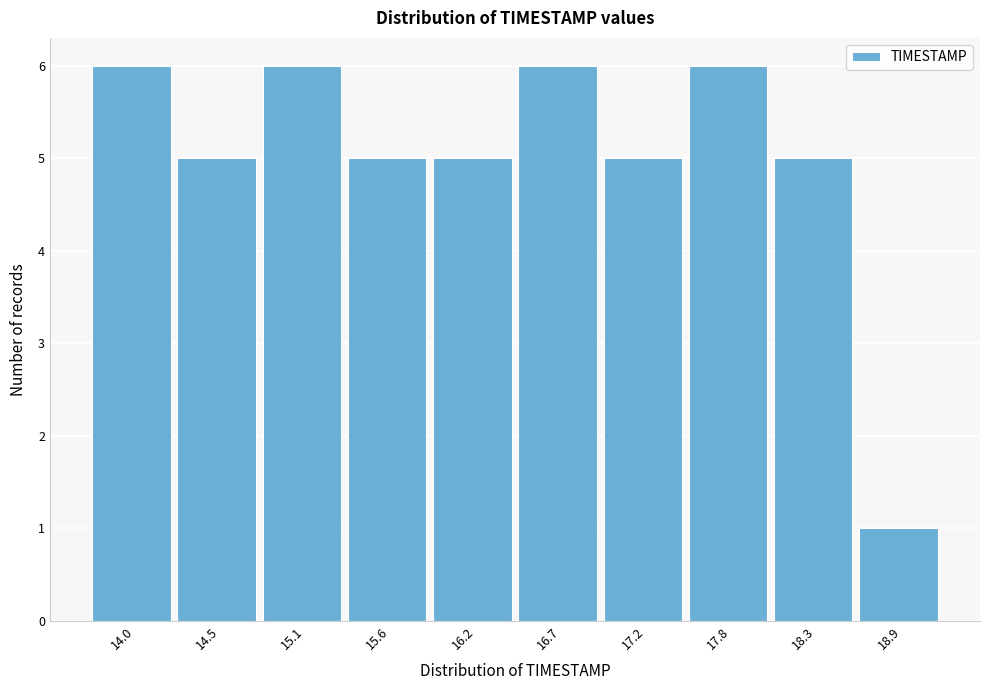

Reading right to left, list all the values displayed in this chart.

18.9=1	18.3=5	17.8=6	17.2=5	16.7=6	16.2=5	15.6=5	15.1=6	14.5=5	14.0=6